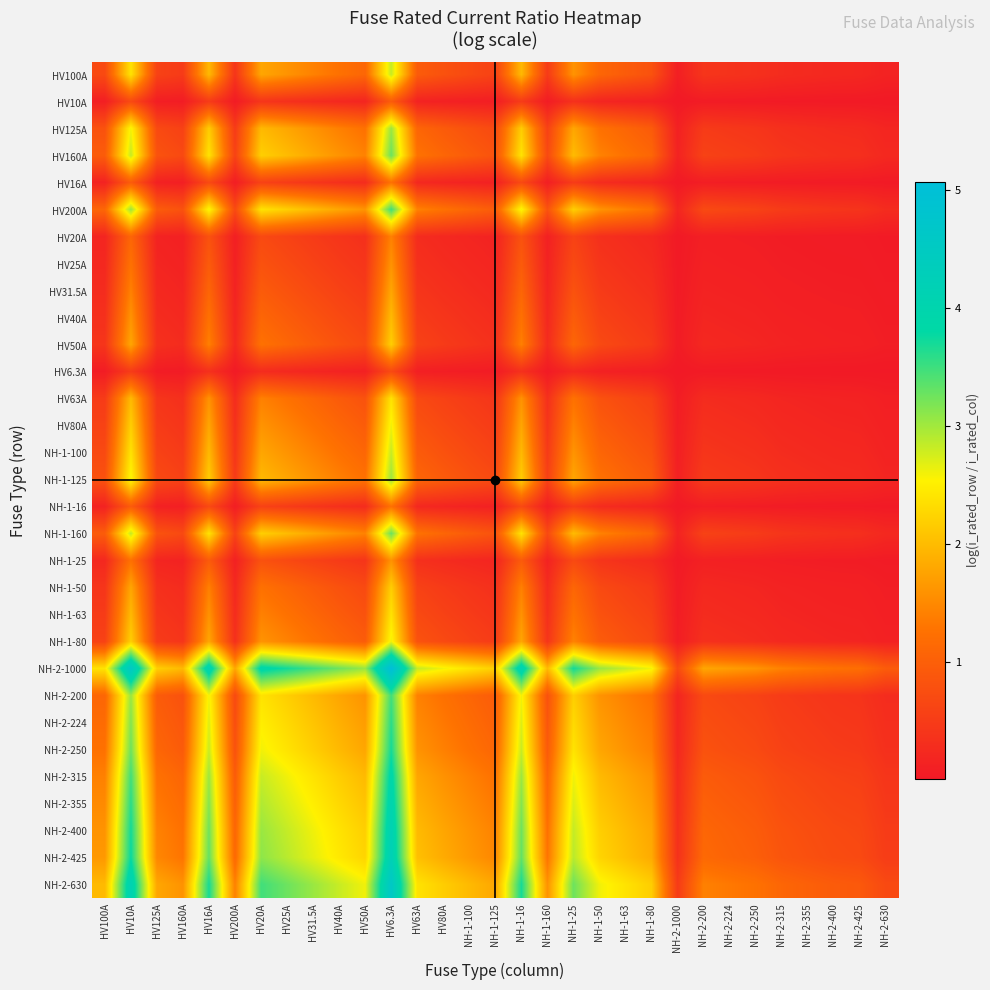

At how many categories does at least one series exceed 1?

29